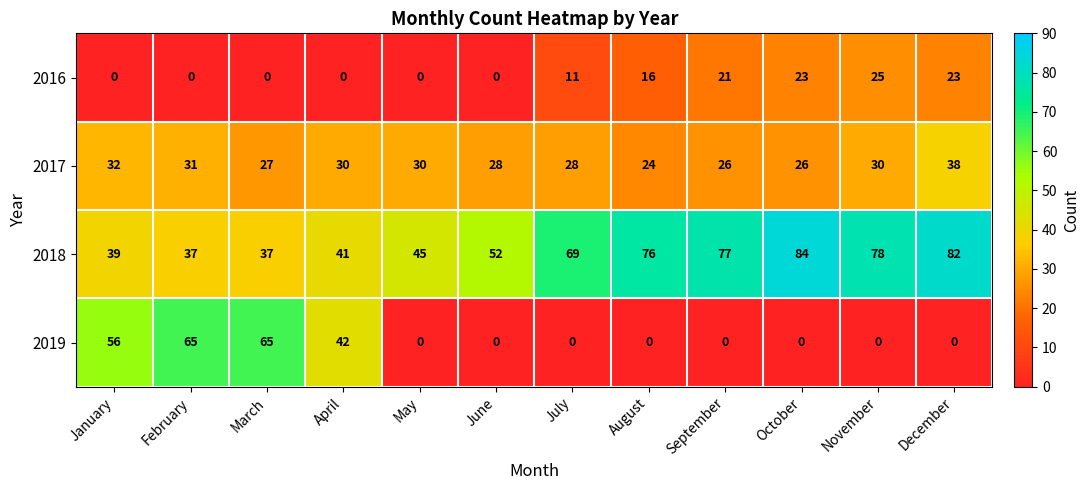

What is the spread (max minus min) of values at September?

77